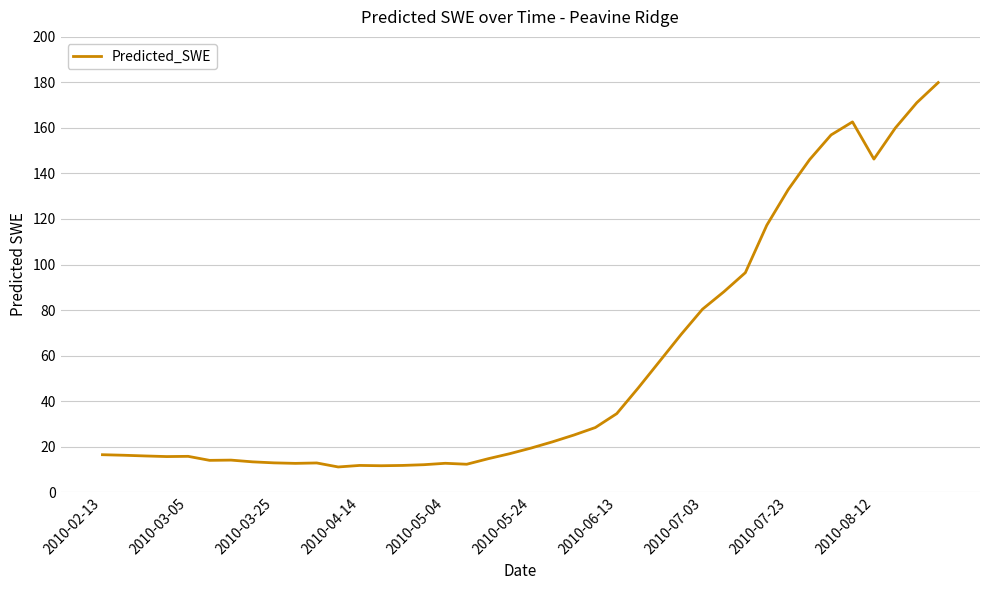

What is the minimum value shown in the chart?

11.1